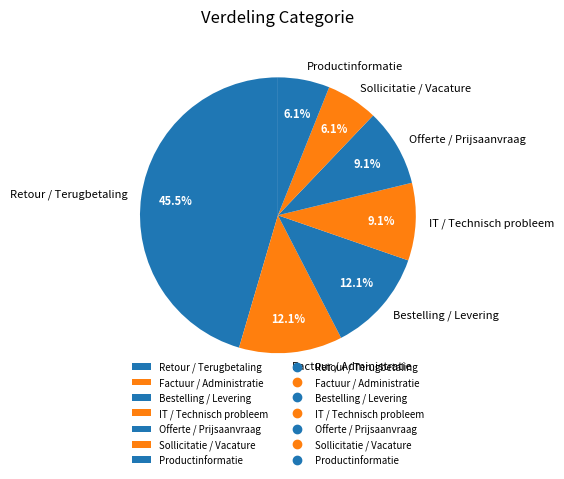

True or false: Retour / Terugbetaling accounts for 39% of the total.

False